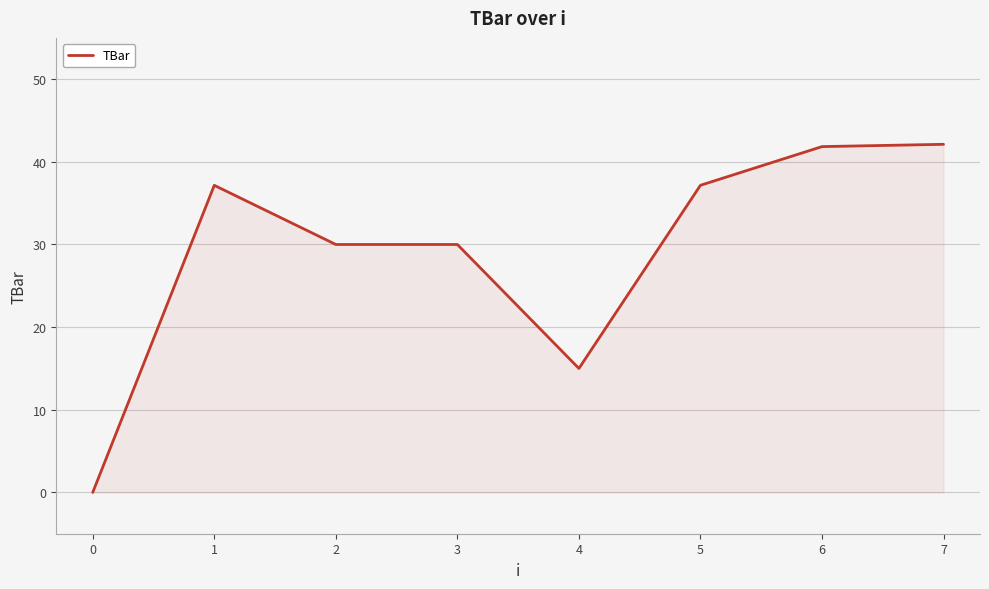

What is the maximum value shown in the chart?

42.1